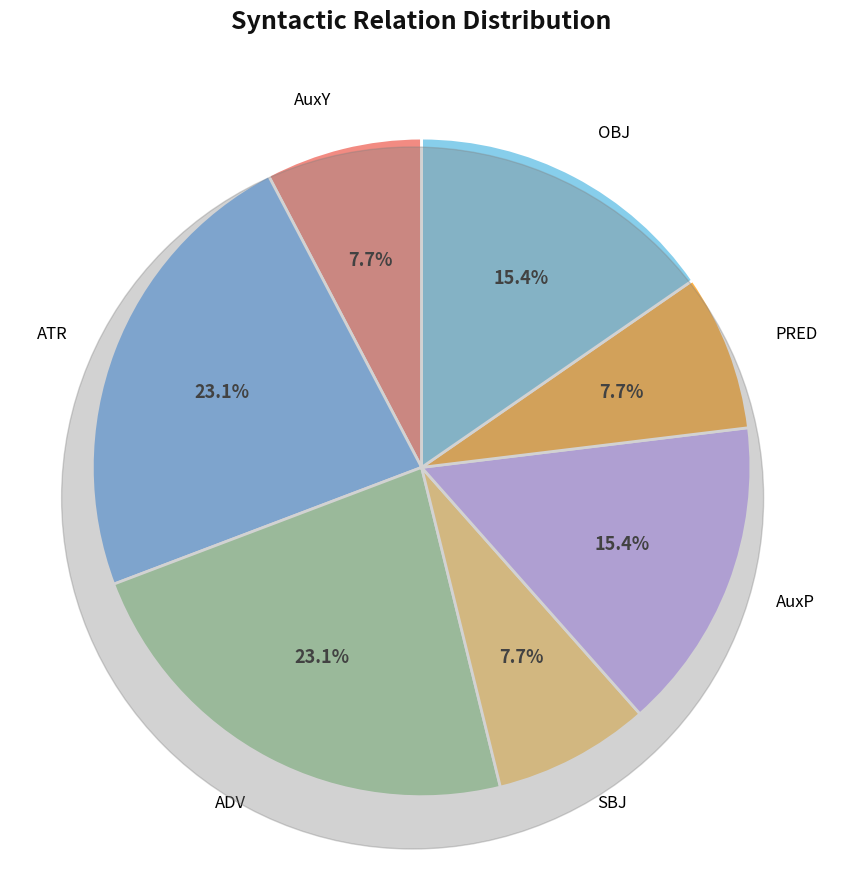

What percentage is NOT represented by ATR?

76.9%